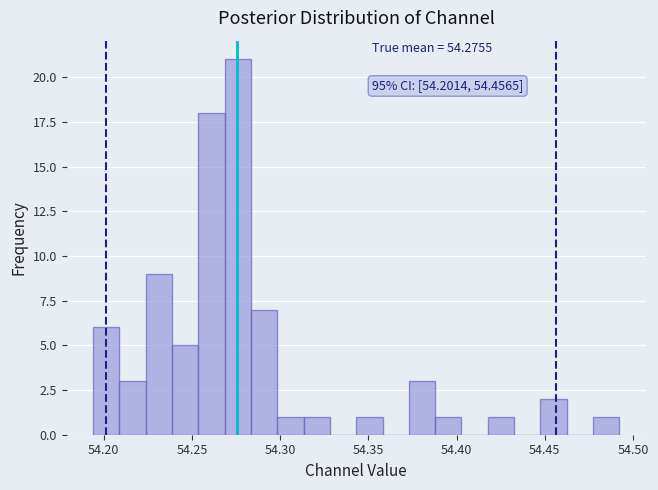

Around what value on the x-axis is the tallest bar? Give the approximate position of its centre, as read against the axis.

54.275